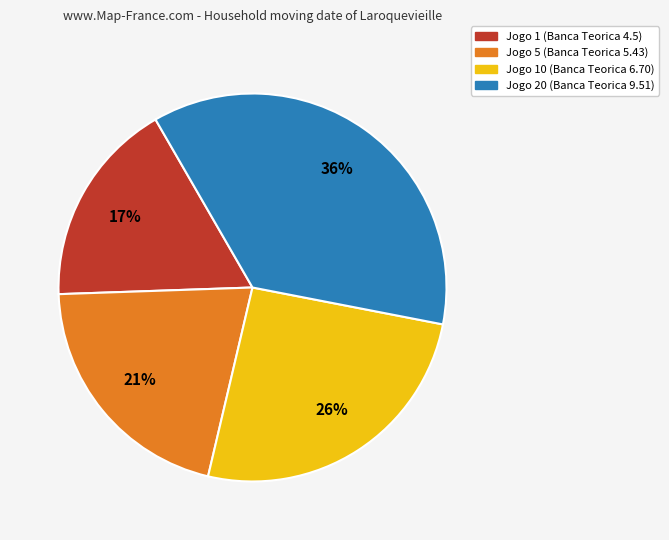

To the nearest percent, what is the difference between the largest and smallest slice percentages?

19%